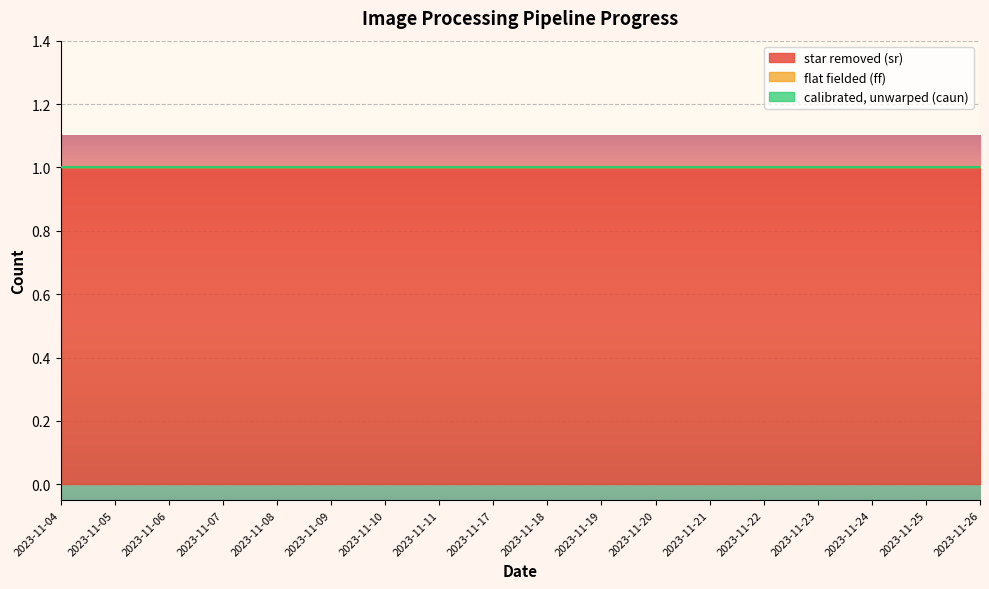

What is the total value across all series at 2023-11-20?

1